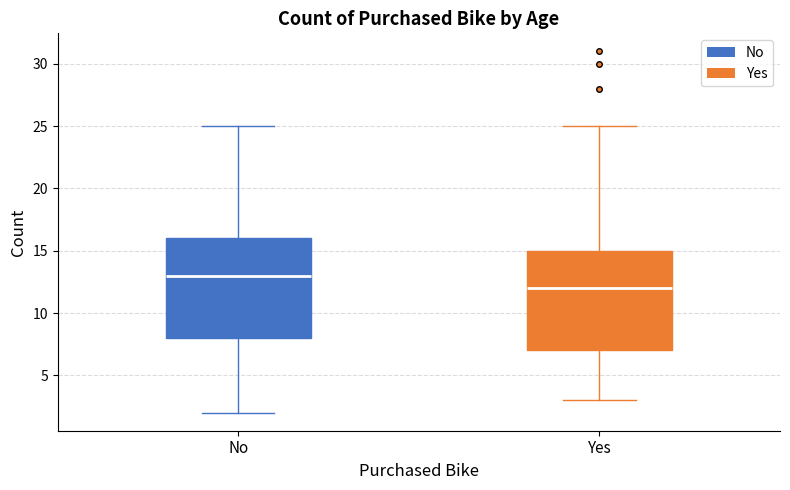

Which box has the highest median line?

No